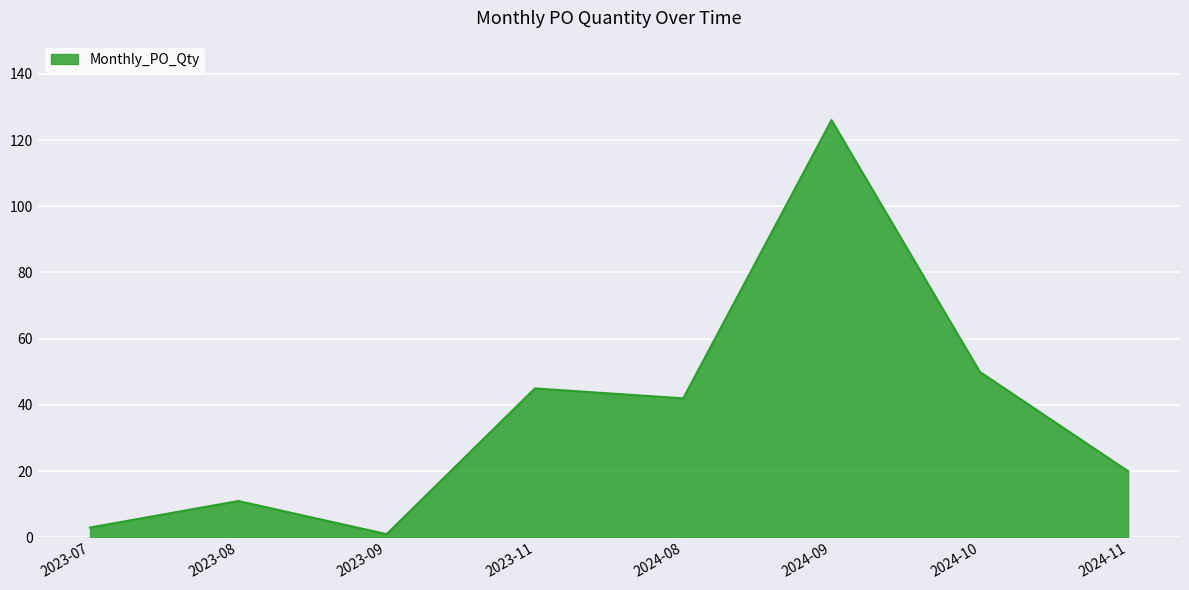

Reading right to left, extract all data points from this chart.

2024-11=20	2024-10=50	2024-09=126	2024-08=42	2023-11=45	2023-09=1	2023-08=11	2023-07=3